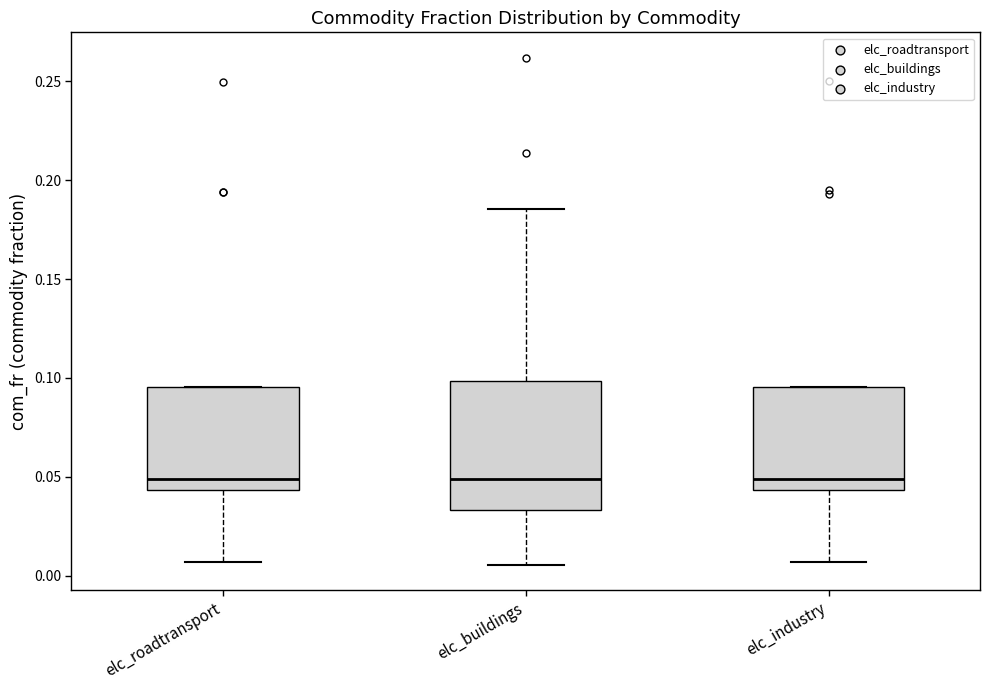

Where does the median line of the box for elc_roadtransport sit on the y-axis? The values are not printed on the chart, so give them approximately, as read against the axis.

0.050